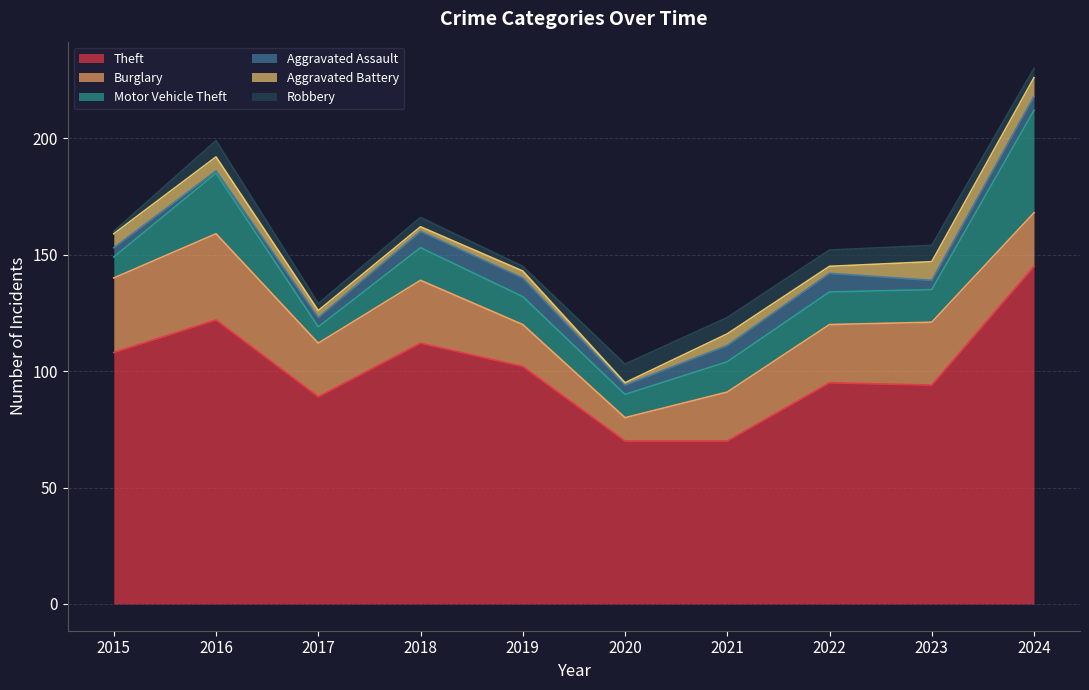

True or false: Aggravated Battery and Robbery intersect in this chart.

True